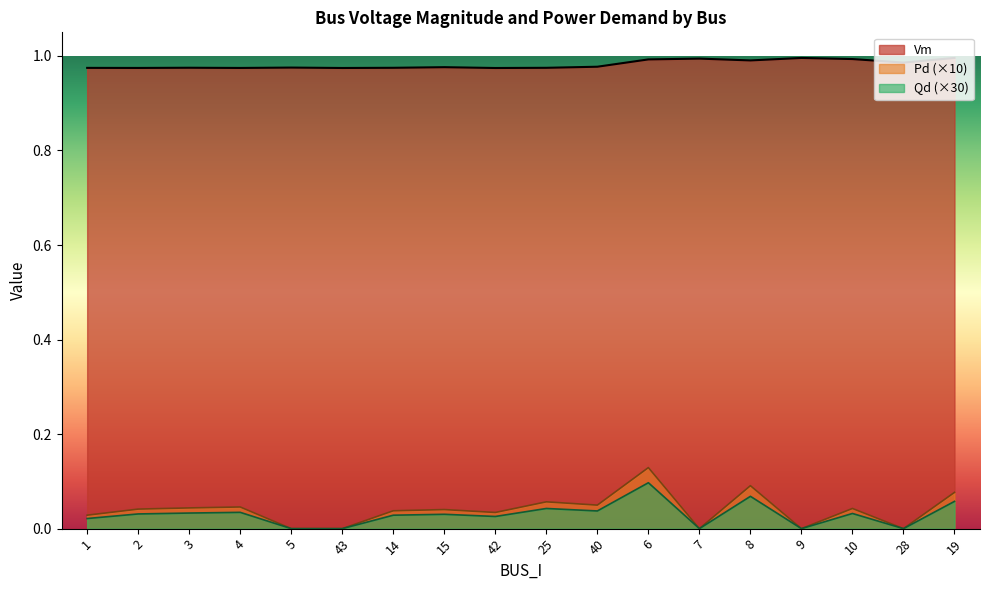

The Pd series shows 0.0 at 2. True or false?

True